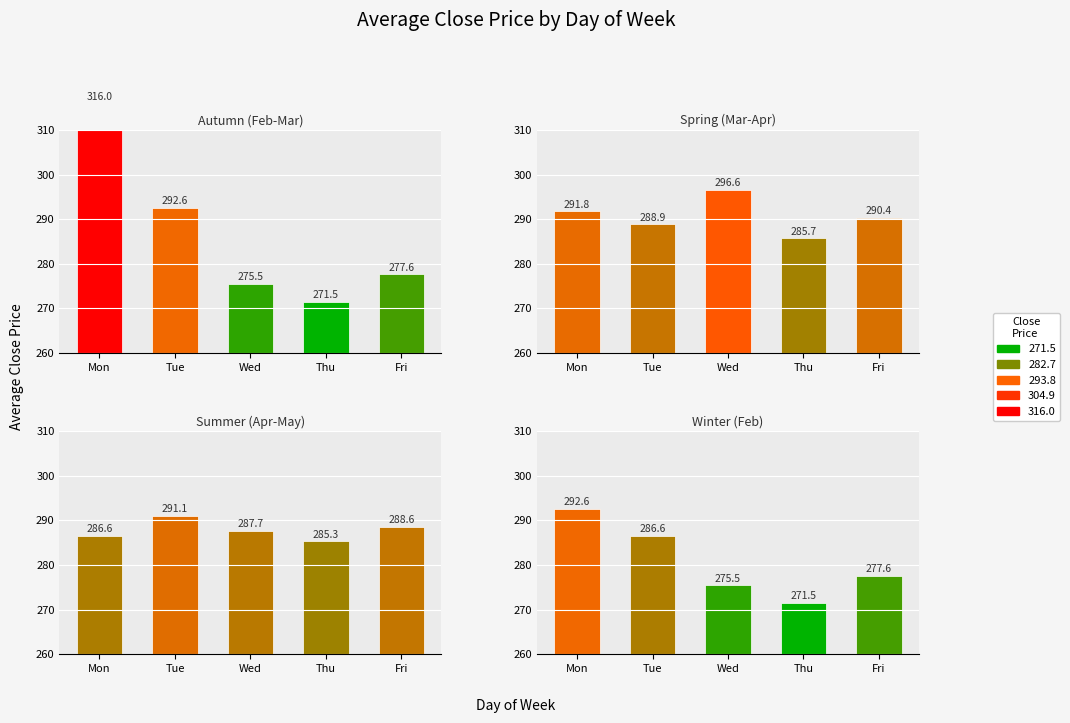

Reading right to left, transcribe all the data shown in this chart.

Autumn (Feb-Mar): Fri=277.6	Thu=271.5	Wed=275.5	Tue=292.6	Mon=316.0
Spring (Mar-Apr): Fri=290.4	Thu=285.7	Wed=296.6	Tue=288.9	Mon=291.8
Summer (Apr-May): Fri=288.6	Thu=285.3	Wed=287.7	Tue=291.1	Mon=286.6
Winter (Feb): Fri=277.6	Thu=271.5	Wed=275.5	Tue=286.6	Mon=292.6